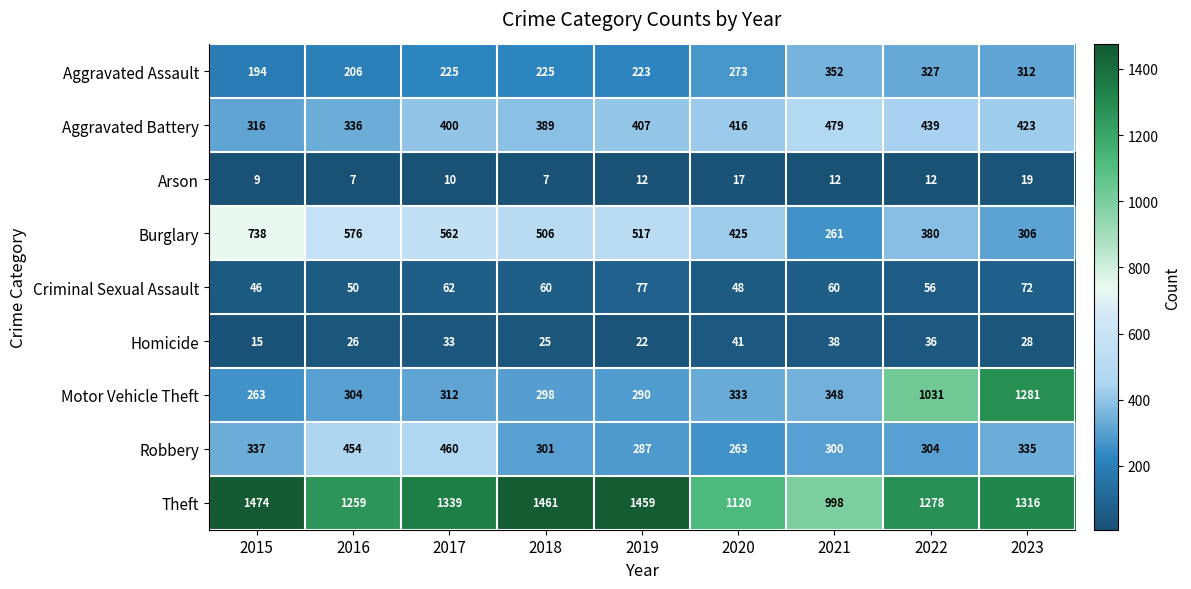

List the labels in order of Homicide value, largest first.

2020, 2021, 2022, 2017, 2023, 2016, 2018, 2019, 2015